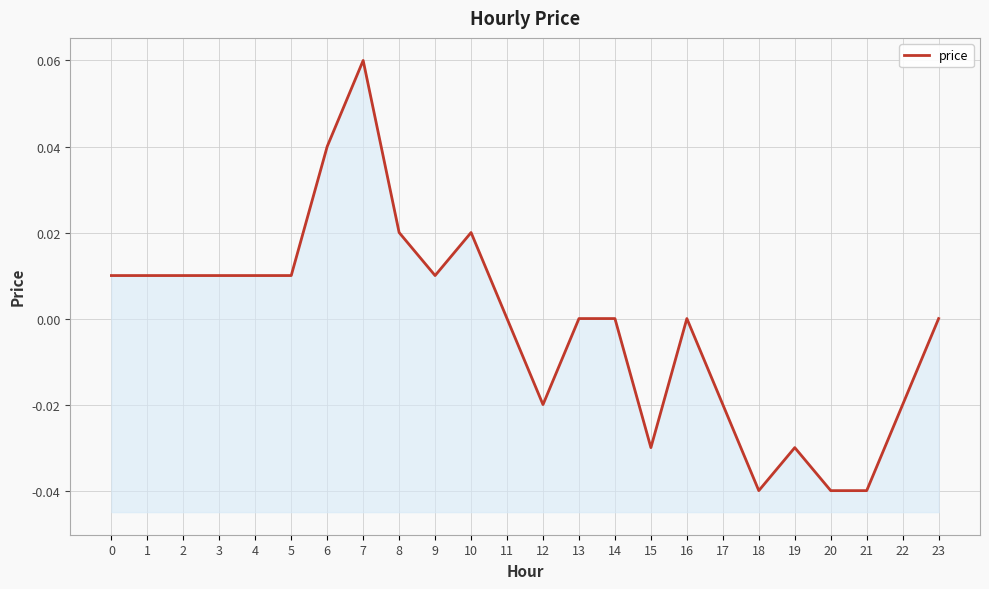

Rank the categories by value from lowest to highest.

18, 20, 21, 15, 19, 12, 17, 22, 11, 13, 14, 16, 23, 0, 1, 2, 3, 4, 5, 9, 8, 10, 6, 7